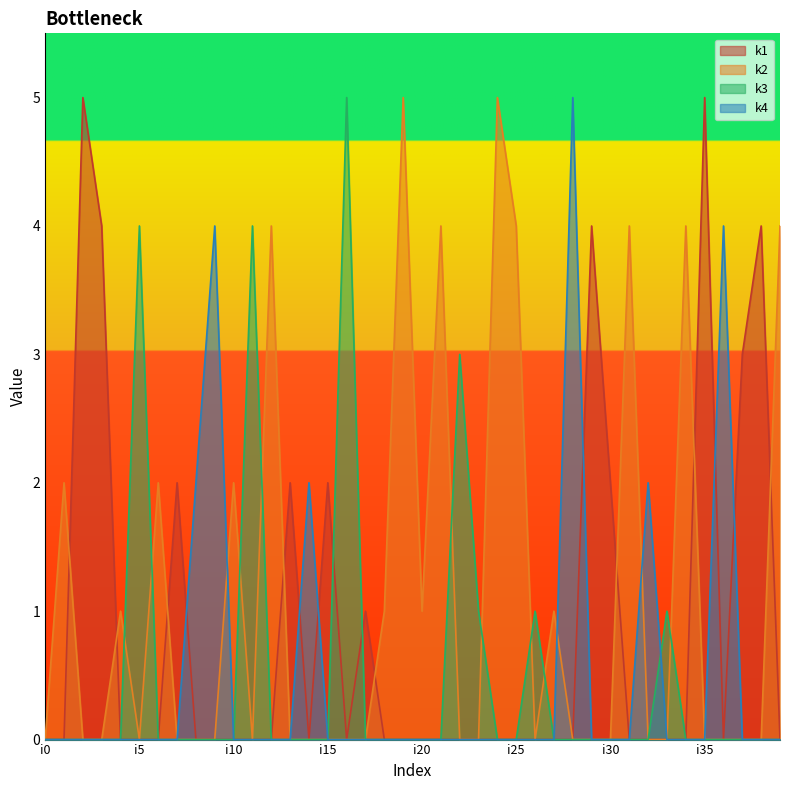

Rank the series at i5 from highest to lowest value.

k3, k1, k2, k4